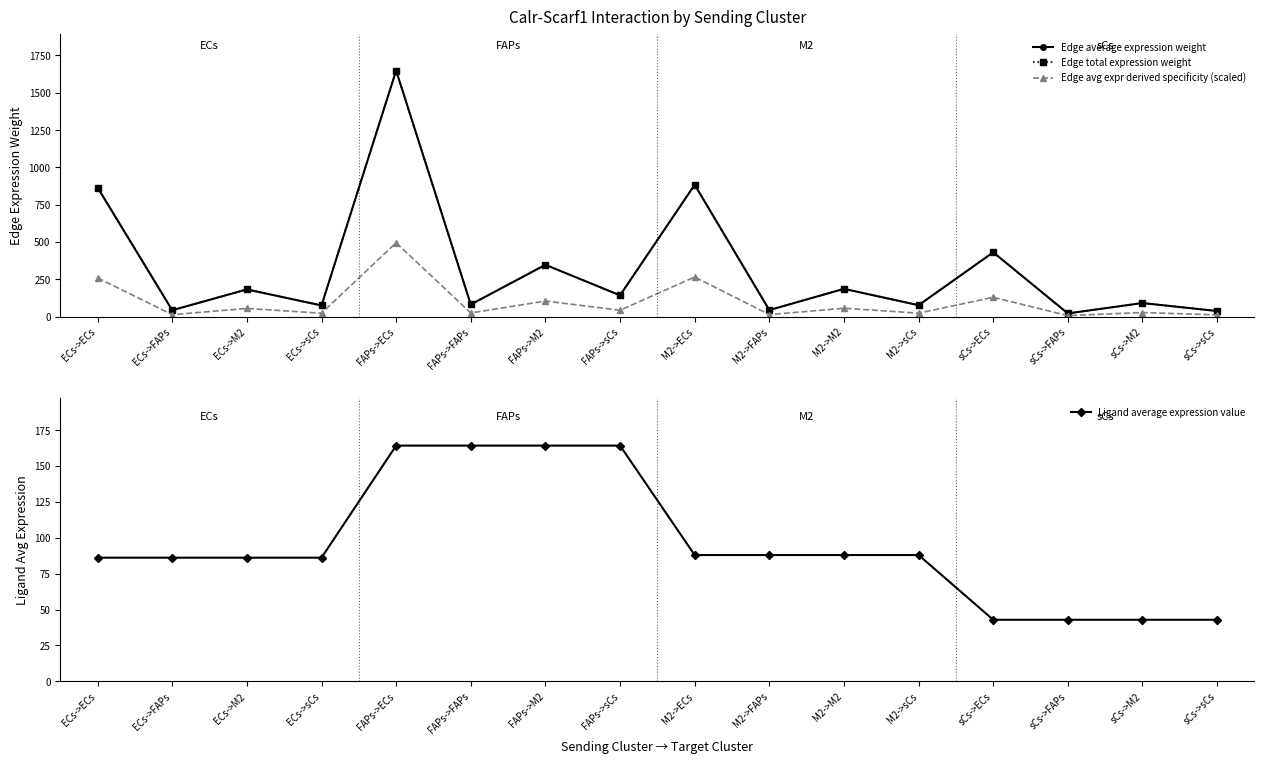

Count the number of categories in the chart.

16